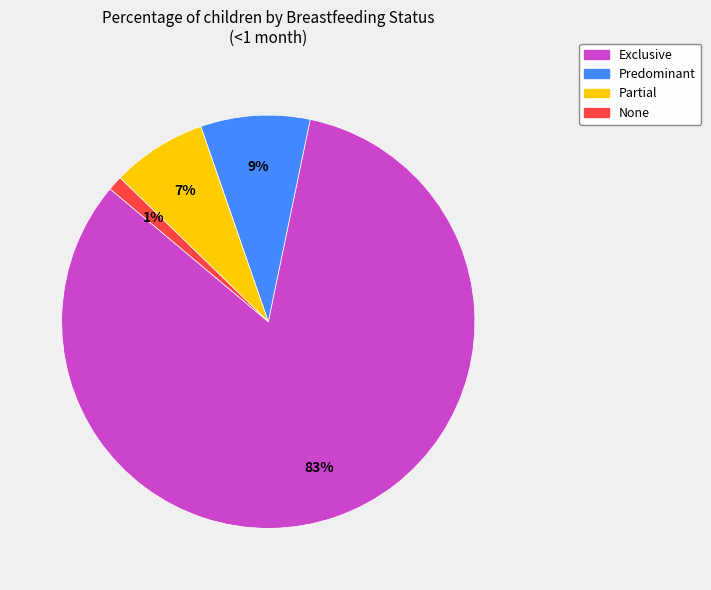

To the nearest percent, what is the difference between the None and Exclusive slice percentages?

82%